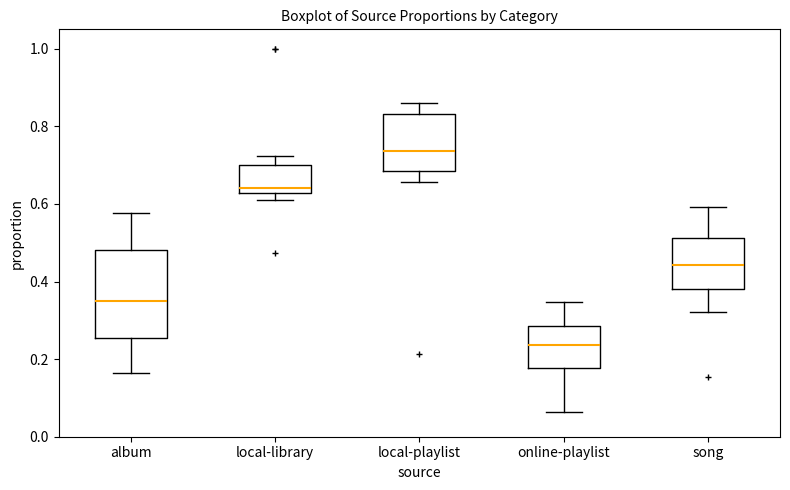

Which box is the tallest, from its lower edge to its upper edge?

album